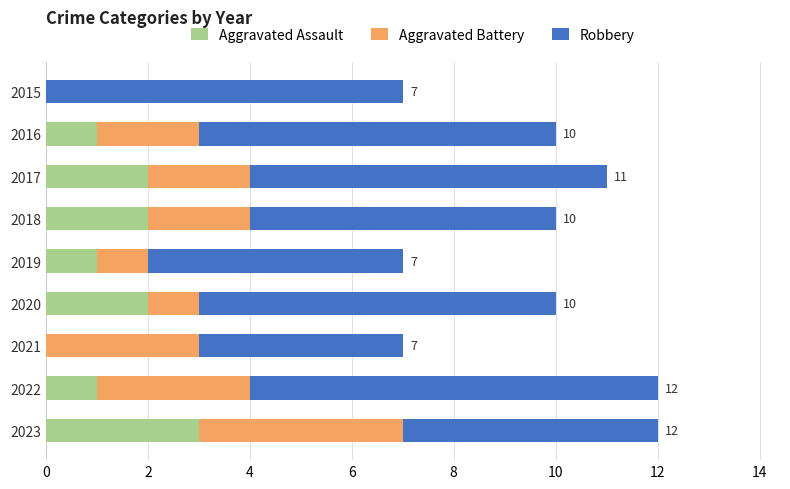

What is the total value across all series at 2023?

12